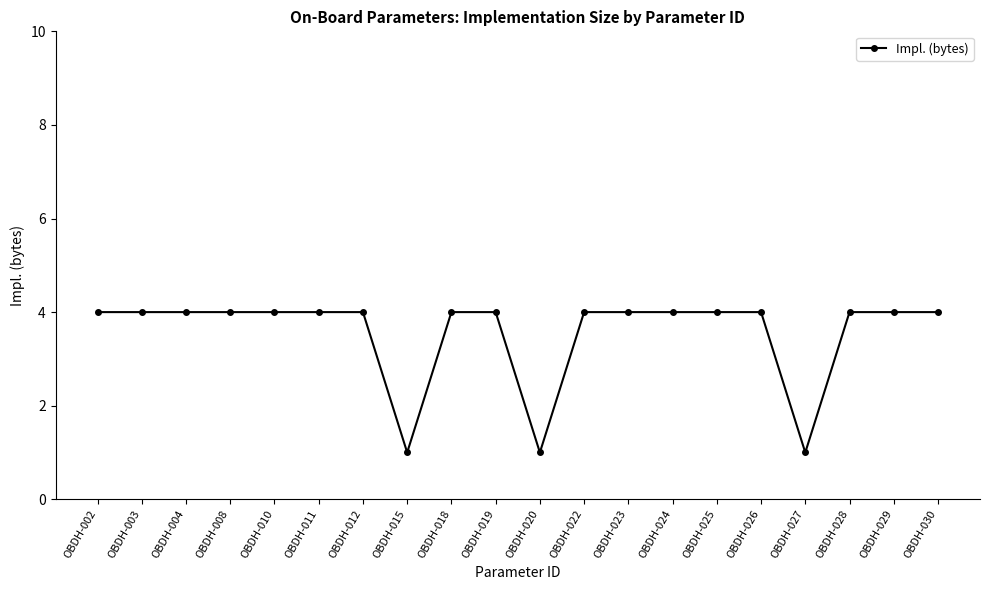

The value at OBDH-015 is 0. True or false?

False